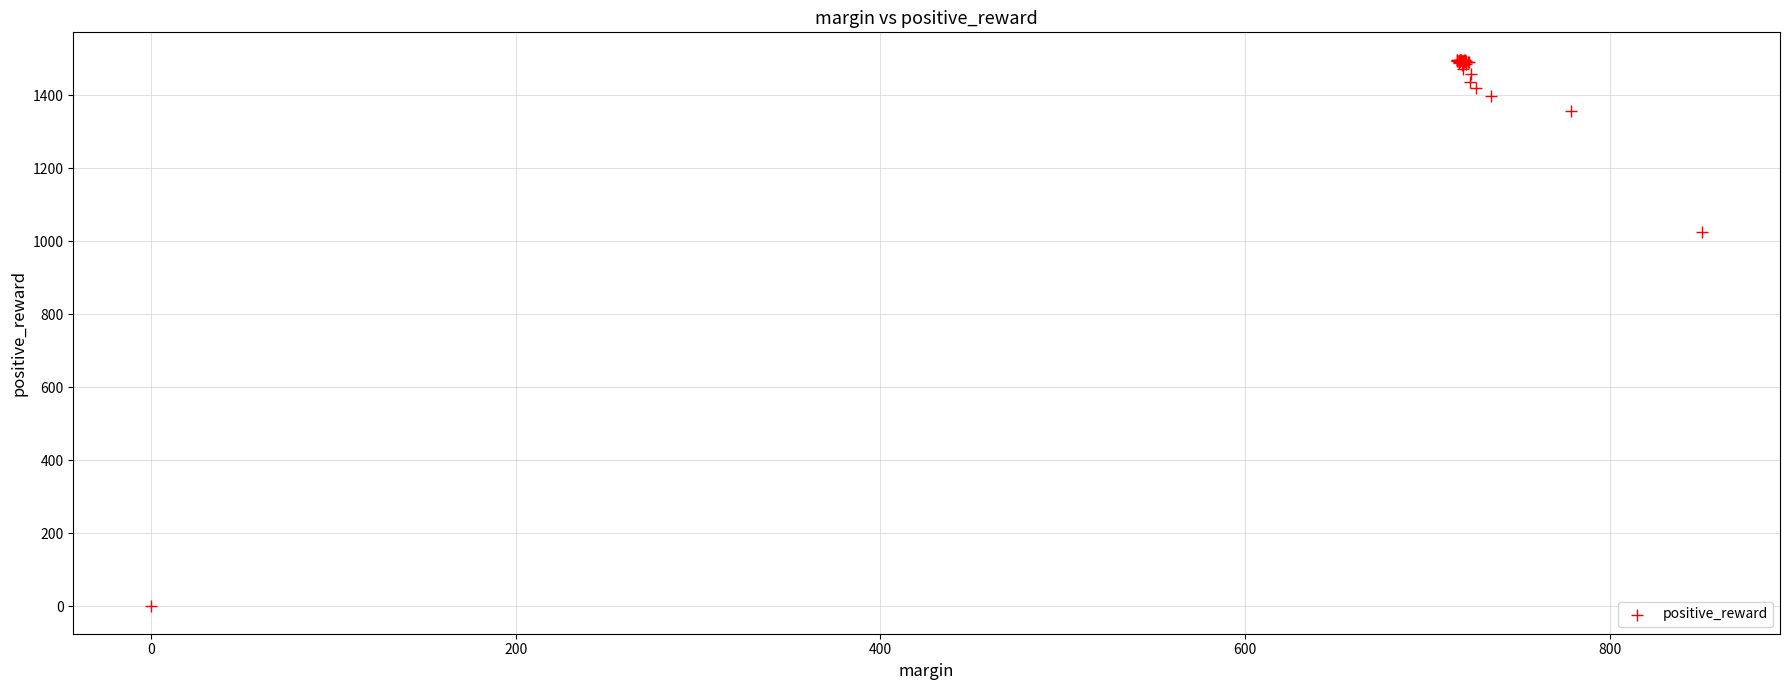

What Y value in the scatter plot is closest to 748?

1027.0